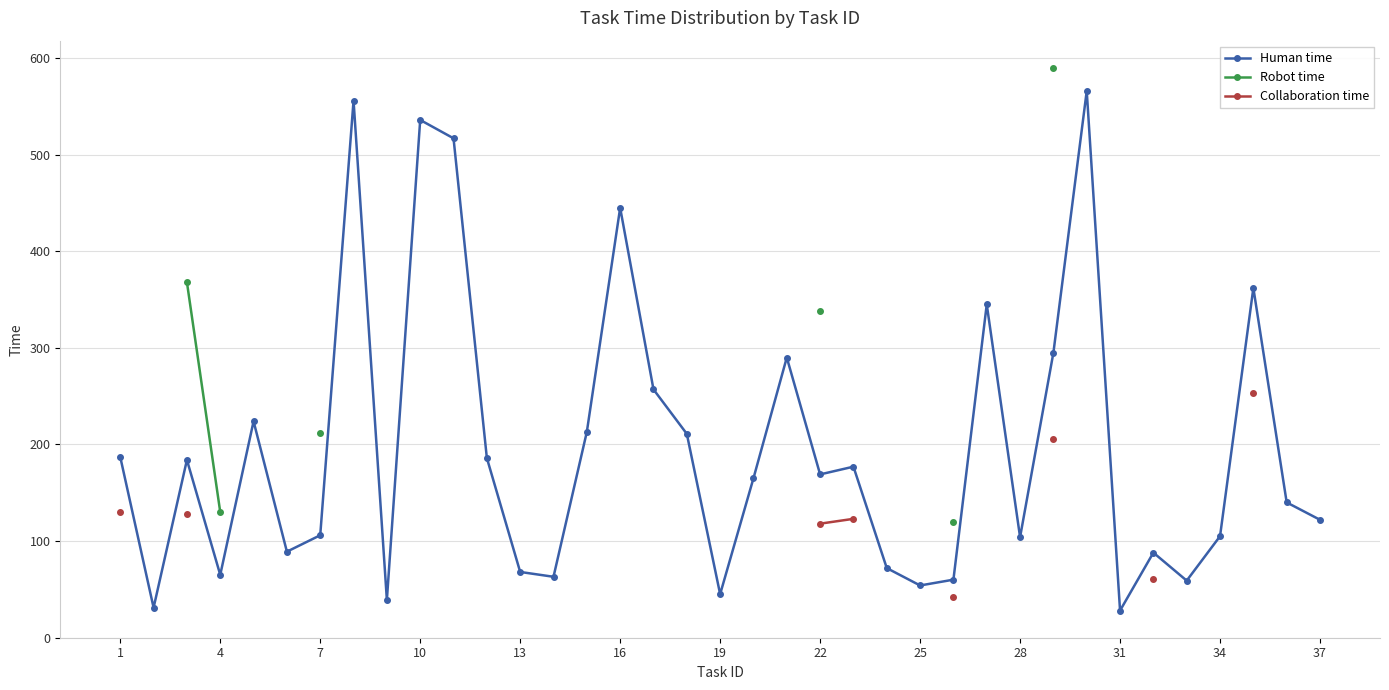

True or false: Human time and Robot time cross at least once.

False